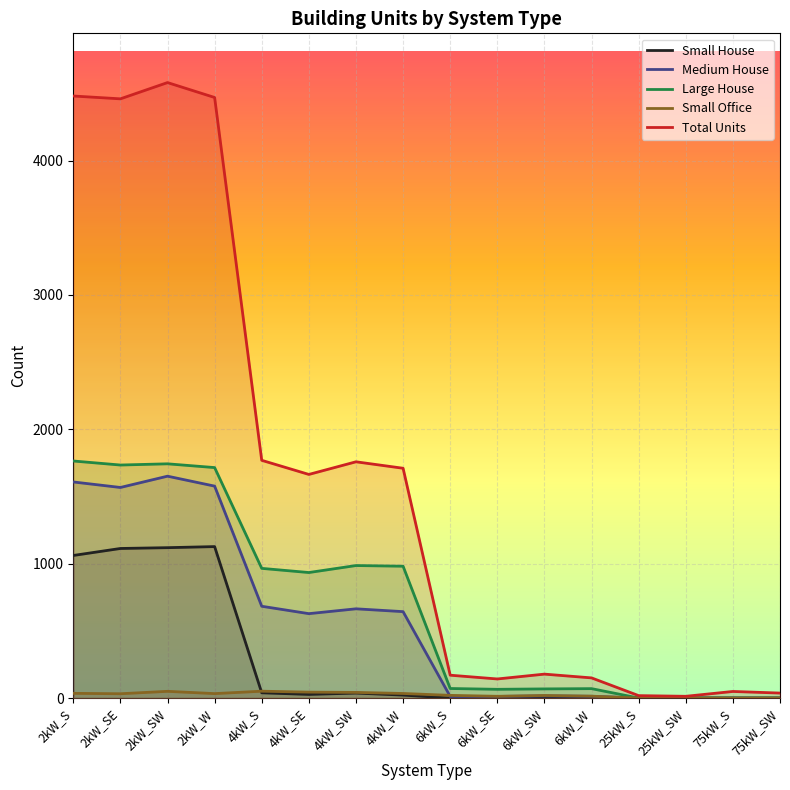

Reading left to right, list all the values displayed in this chart.

Small House: 1061	1113	1119	1127	39	27	37	22	0	0	0	0	0	0	0	0
Medium House: 1608	1567	1651	1577	683	628	664	643	12	12	16	13	0	0	0	0
Large House: 1764	1734	1743	1715	965	934	986	981	71	65	68	70	0	0	0	0
Small Office: 35	32	50	33	51	44	42	34	20	13	19	14	0	0	0	0
Total Units: 4480	4459	4580	4469	1769	1664	1758	1710	170	142	178	150	18	13	49	37